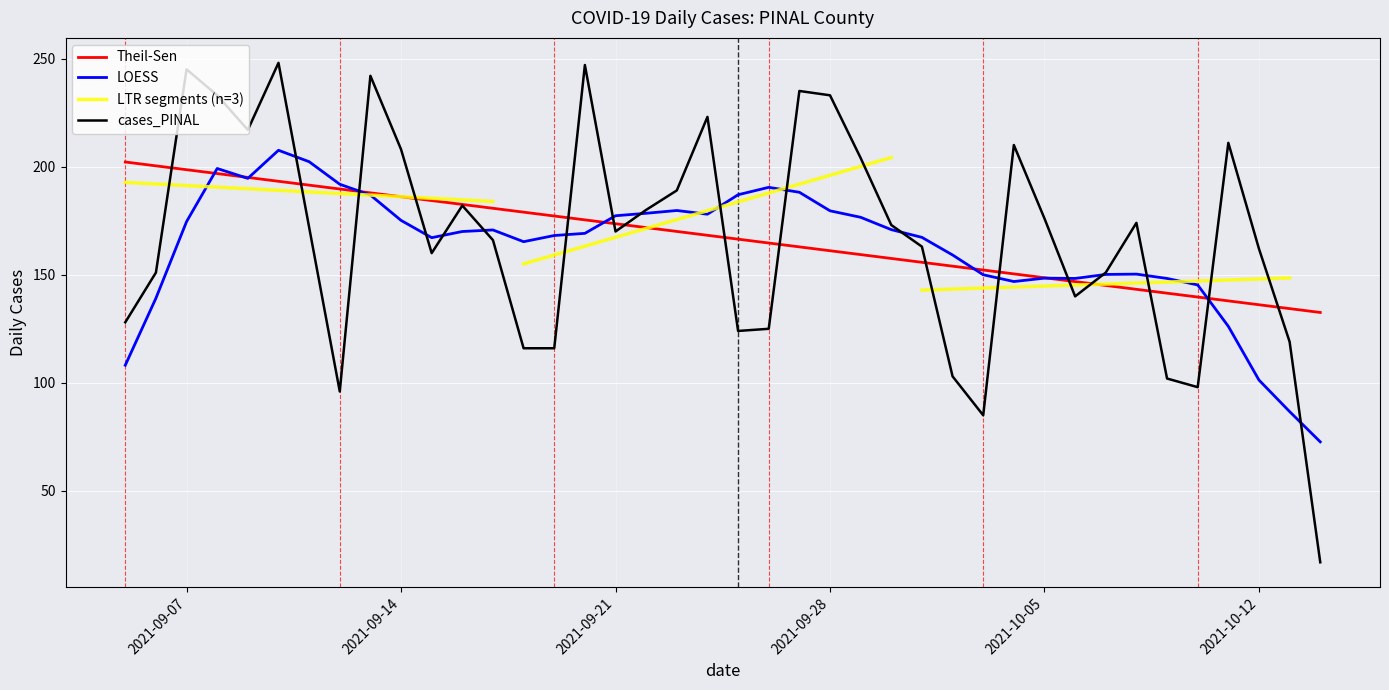

How many values are below 172?

20